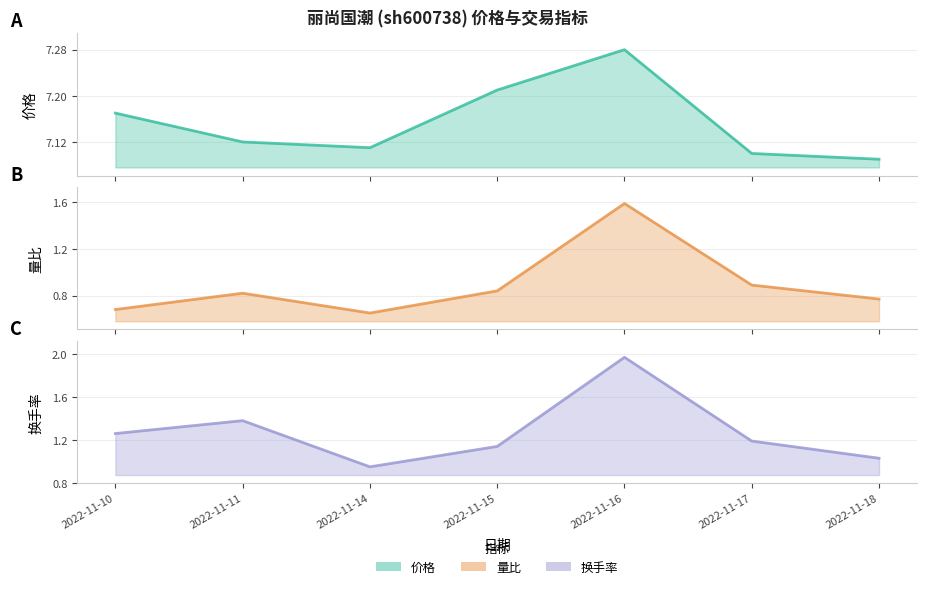

What is the approximate value of 换手率 (线) at 2022-11-17?

1.2